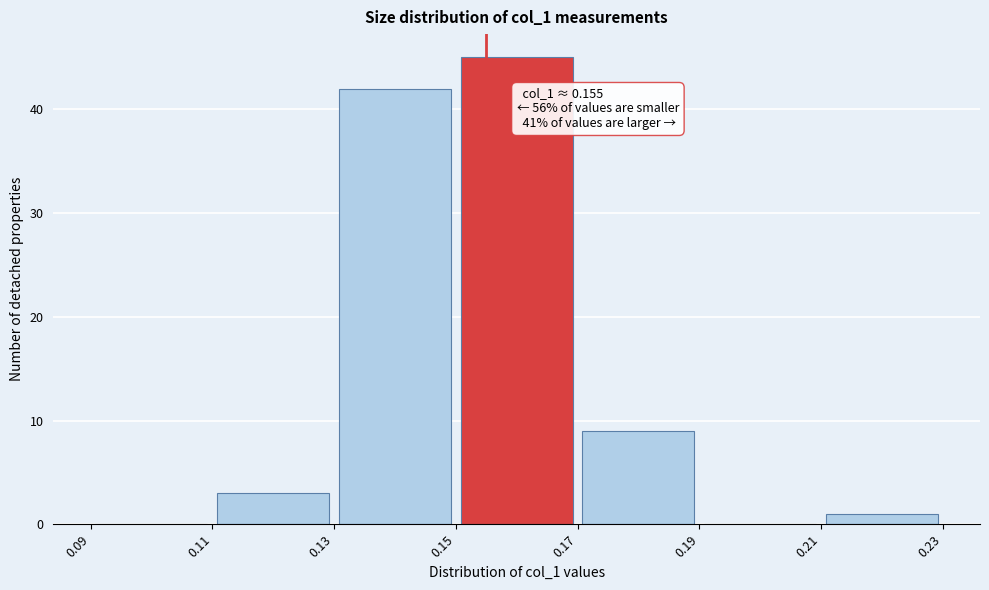

Which range on the x-axis has the tallest bar?

0.15 to 0.17